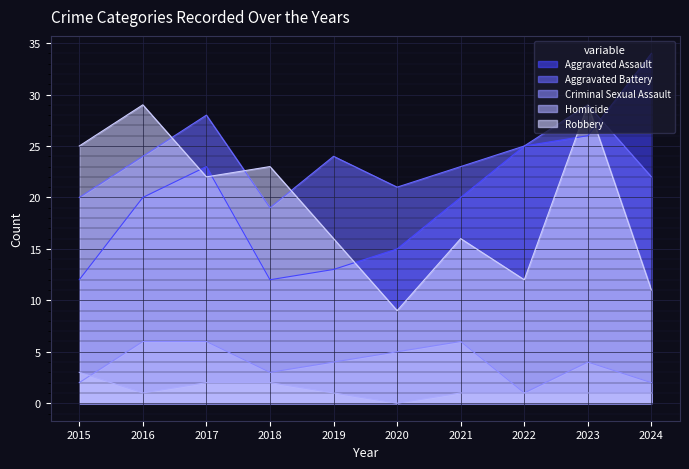

How many categories are shown in the chart?

10